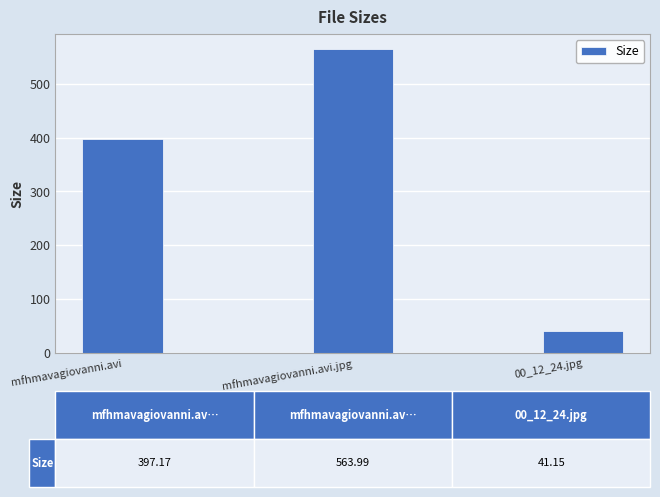

Rank the categories by value from highest to lowest.

mfhmavagiovanni.avi.jpg, mfhmavagiovanni.avi, 00_12_24.jpg